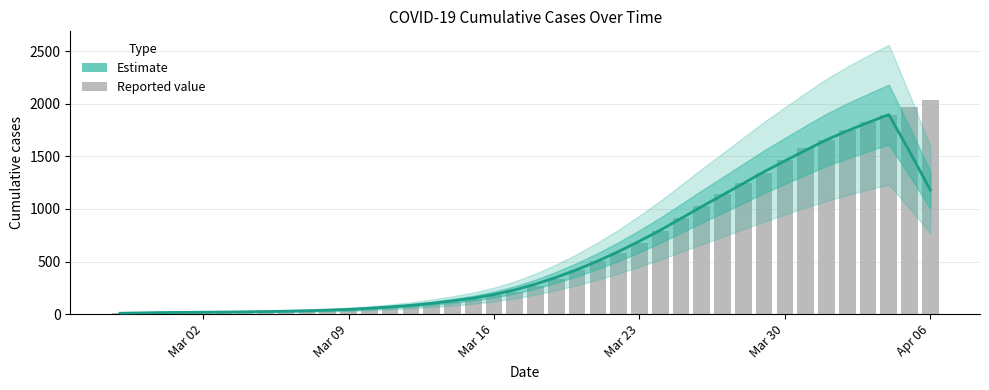

Reading left to right, transcribe all the data shown in this chart.

8.4	11.8	15.2	16.4	18.0	19.8	22.0	24.8	28.2	32.4	38.2	45.0	55.8	68.2	83.4	102.2	125.8	151.8	186.4	230.2	285.0	350.0	423.0	504.6	595.0	693.0	796.8	909.0	1022.2	1131.6	1242.6	1353.2	1455.8	1557.2	1655.6	1741.4	1820.2	1895.8	1545.4	1179.6